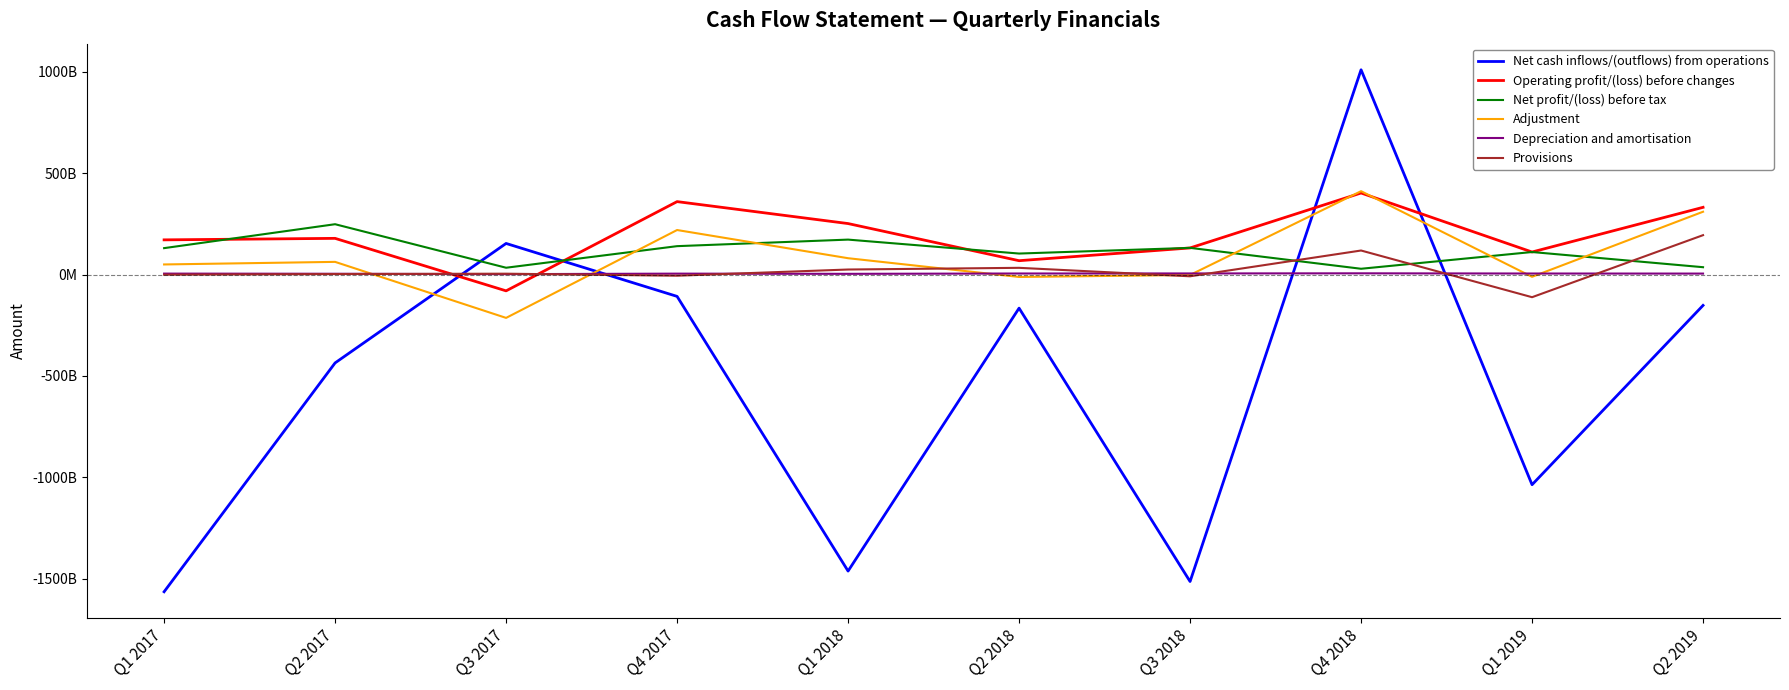

What are all the series names shown in the legend?

Net cash inflows/(outflows) from operations, Operating profit/(loss) before changes, Net profit/(loss) before tax, Adjustment, Depreciation and amortisation, Provisions